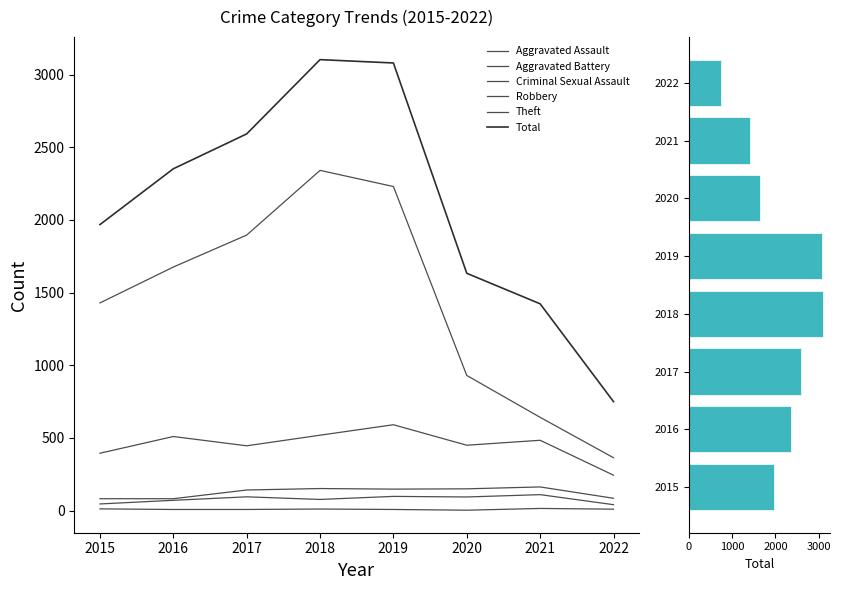

What is the minimum value for Theft?

364